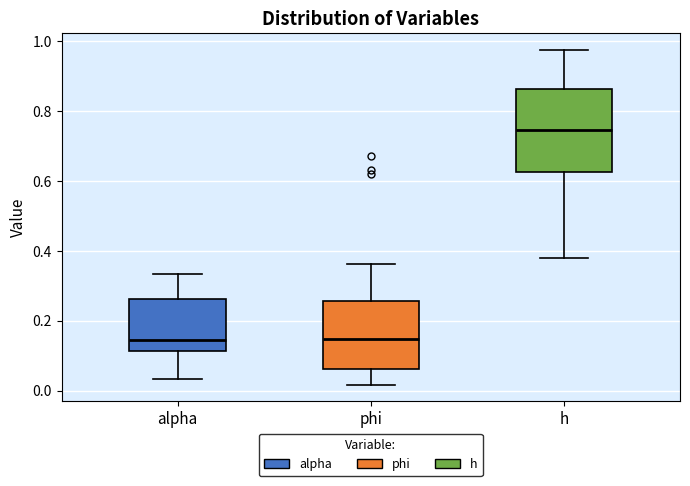

Where does the lower whisker of the box for alpha end on the y-axis? The values are not printed on the chart, so give them approximately, as read against the axis.

0.04